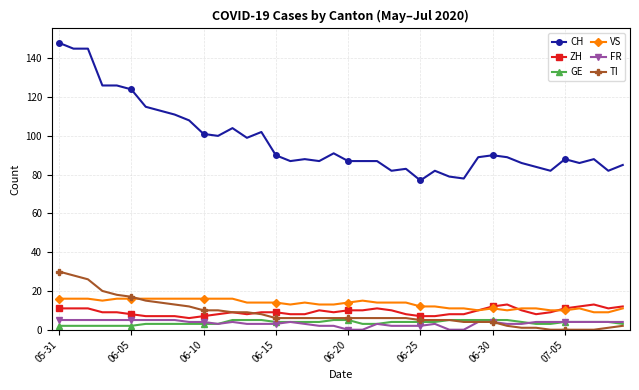

True or false: ZH and FR intersect in this chart.

False